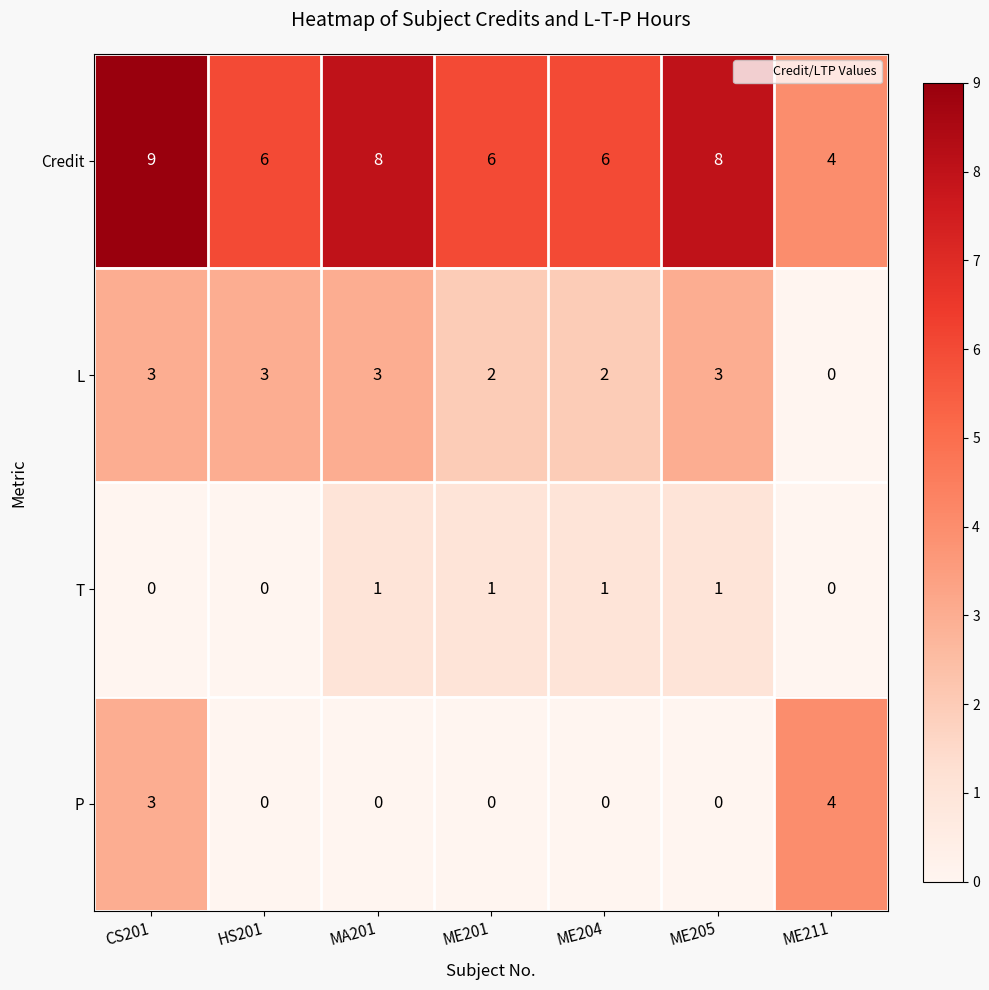

Which series changed the most between ME204 and ME205?

Credit